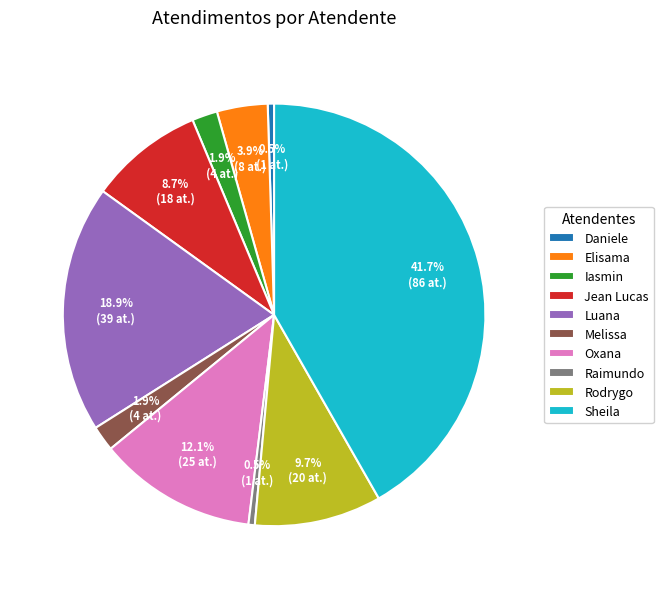

How much of the chart is everything except Iasmin?

98.1%